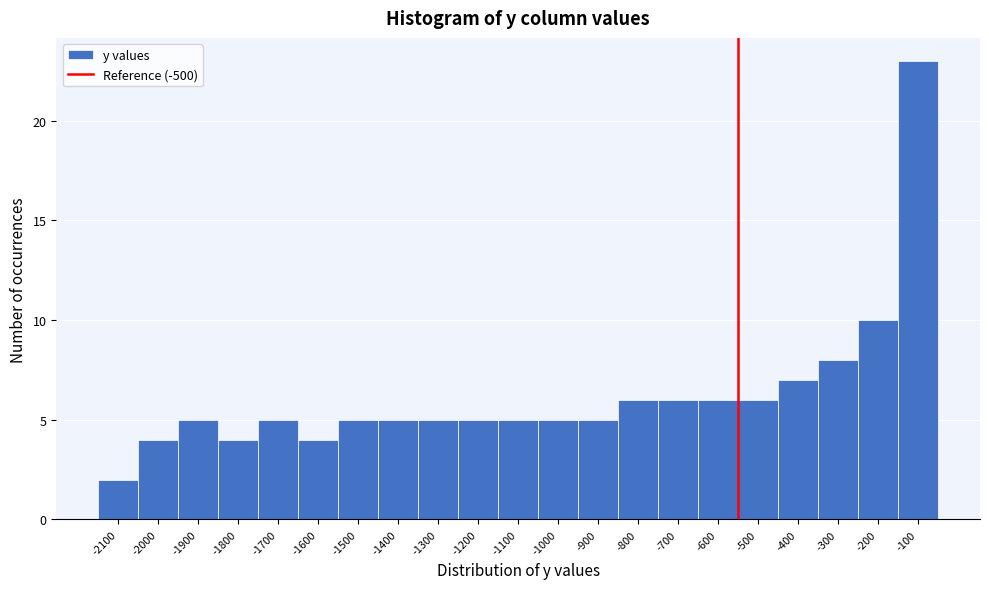

Reading left to right, what are all the values shown in this chart?

-2100=2	-2000=4	-1900=5	-1800=4	-1700=5	-1600=4	-1500=5	-1400=5	-1300=5	-1200=5	-1100=5	-1000=5	-900=5	-800=6	-700=6	-600=6	-500=6	-400=7	-300=8	-200=10	-100=23